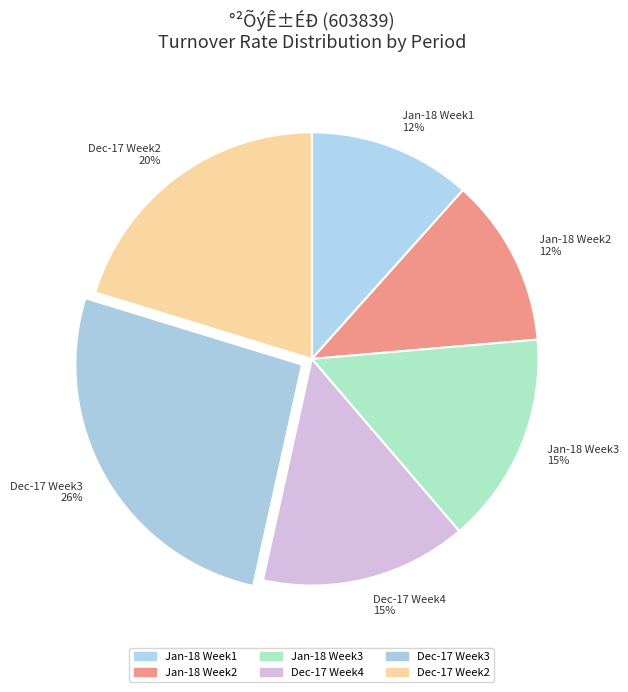

Combined, do Jan-18 Week2 12% and Dec-17 Week3 26% account for over 50%?

No